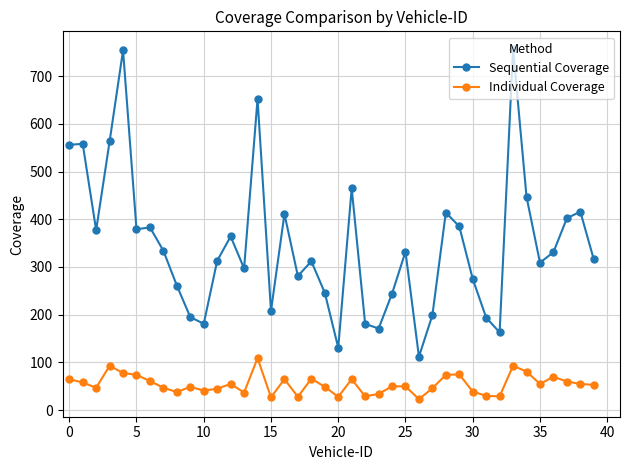

What is the highest value of the Individual Coverage series?

109